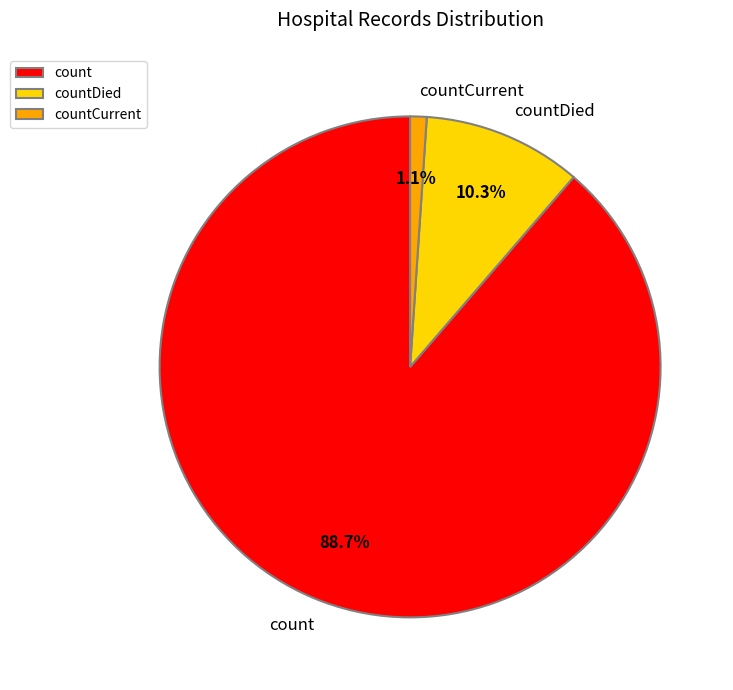

What percentage do countDied and count together represent?

98.9%